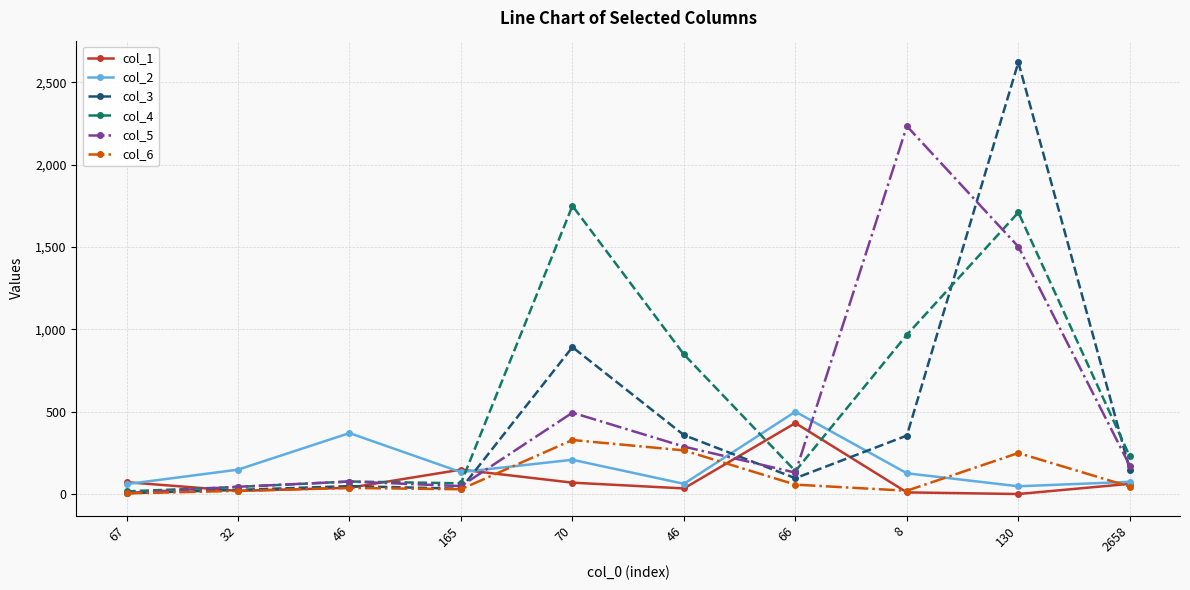

How many data points in col_2 are less than 133?

5